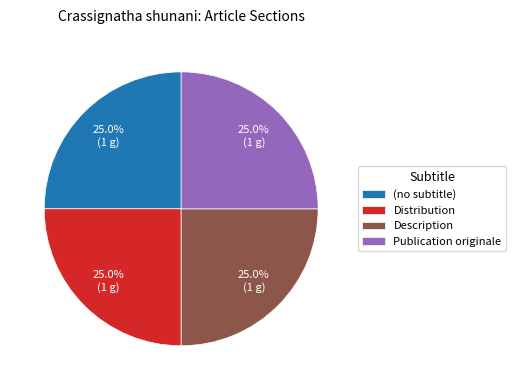

Approximately how many times larger is the value at Description compared to Distribution?

1.0